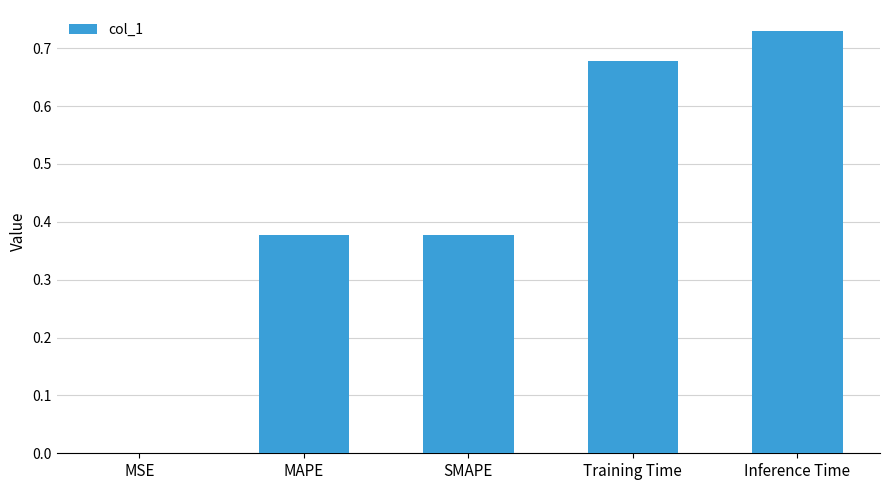

Which label corresponds to the largest value in the chart?

Inference Time